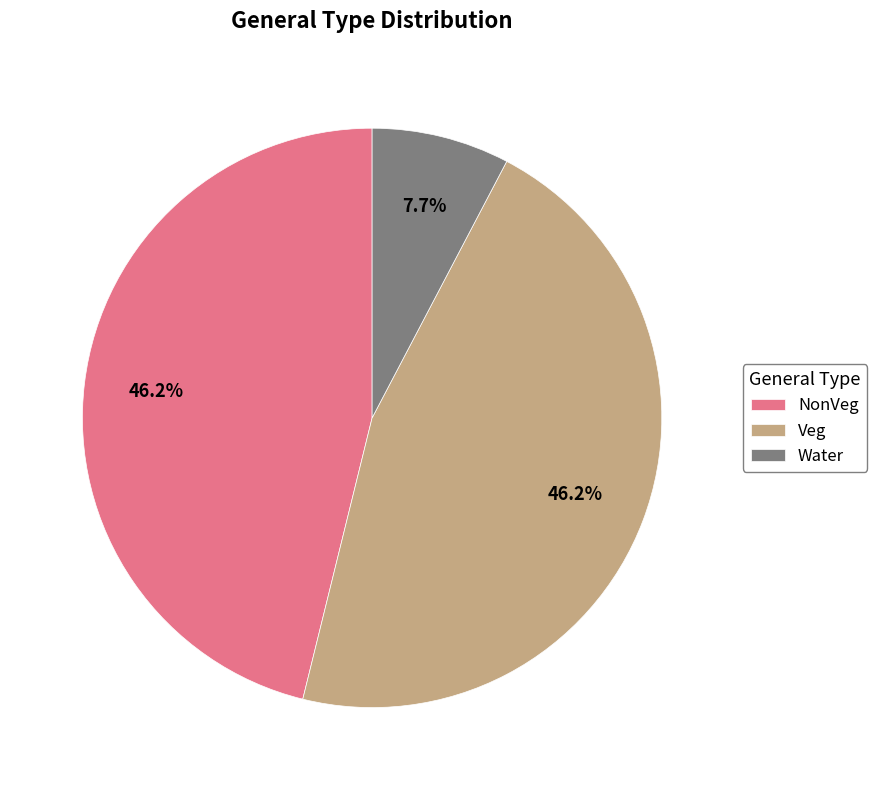

To the nearest percent, what percentage of the pie is Veg?

46%